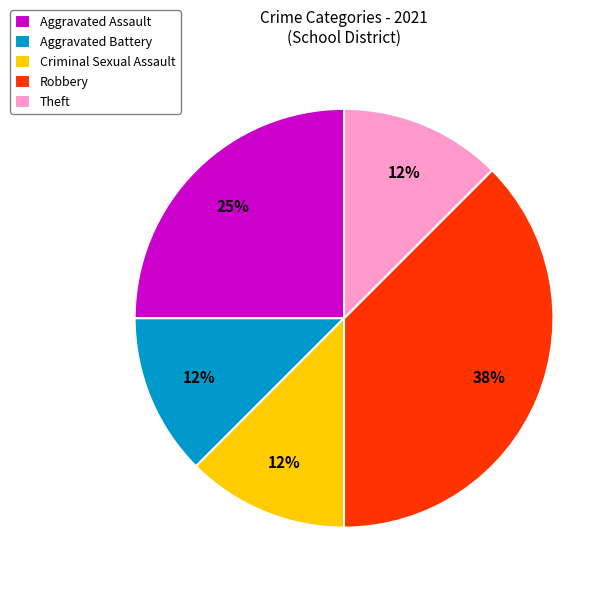

What percentage is the Aggravated Assault slice, to the nearest percent?

25%